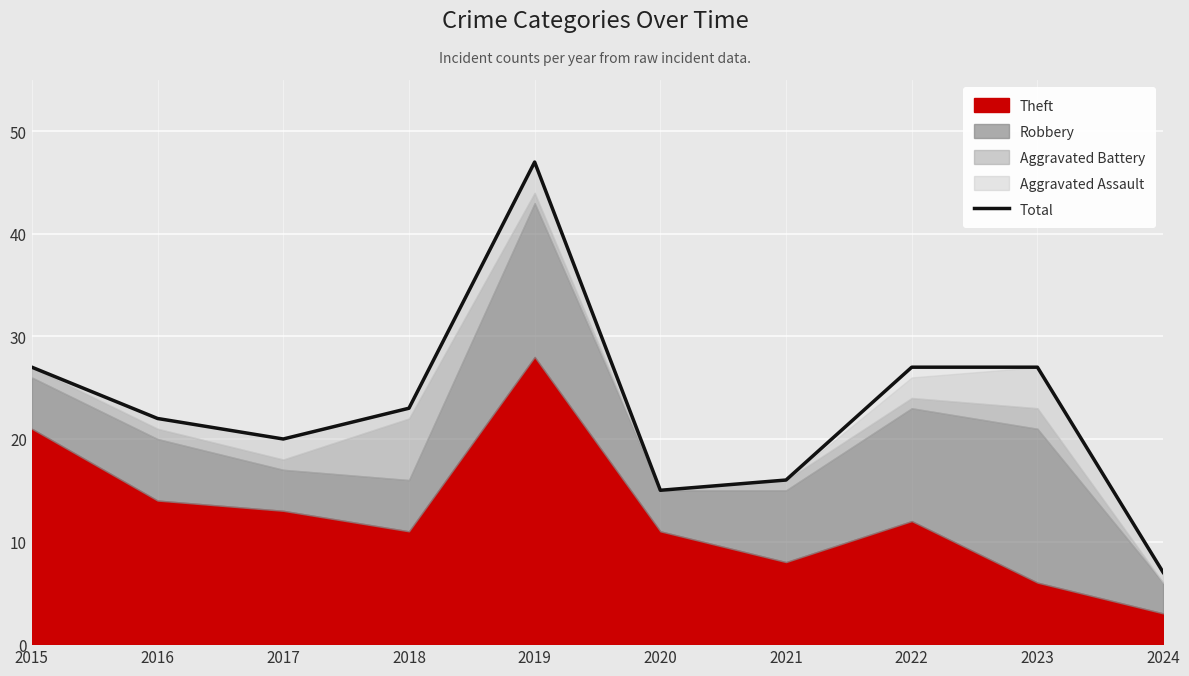

What is the difference between the maximum and minimum values?

40